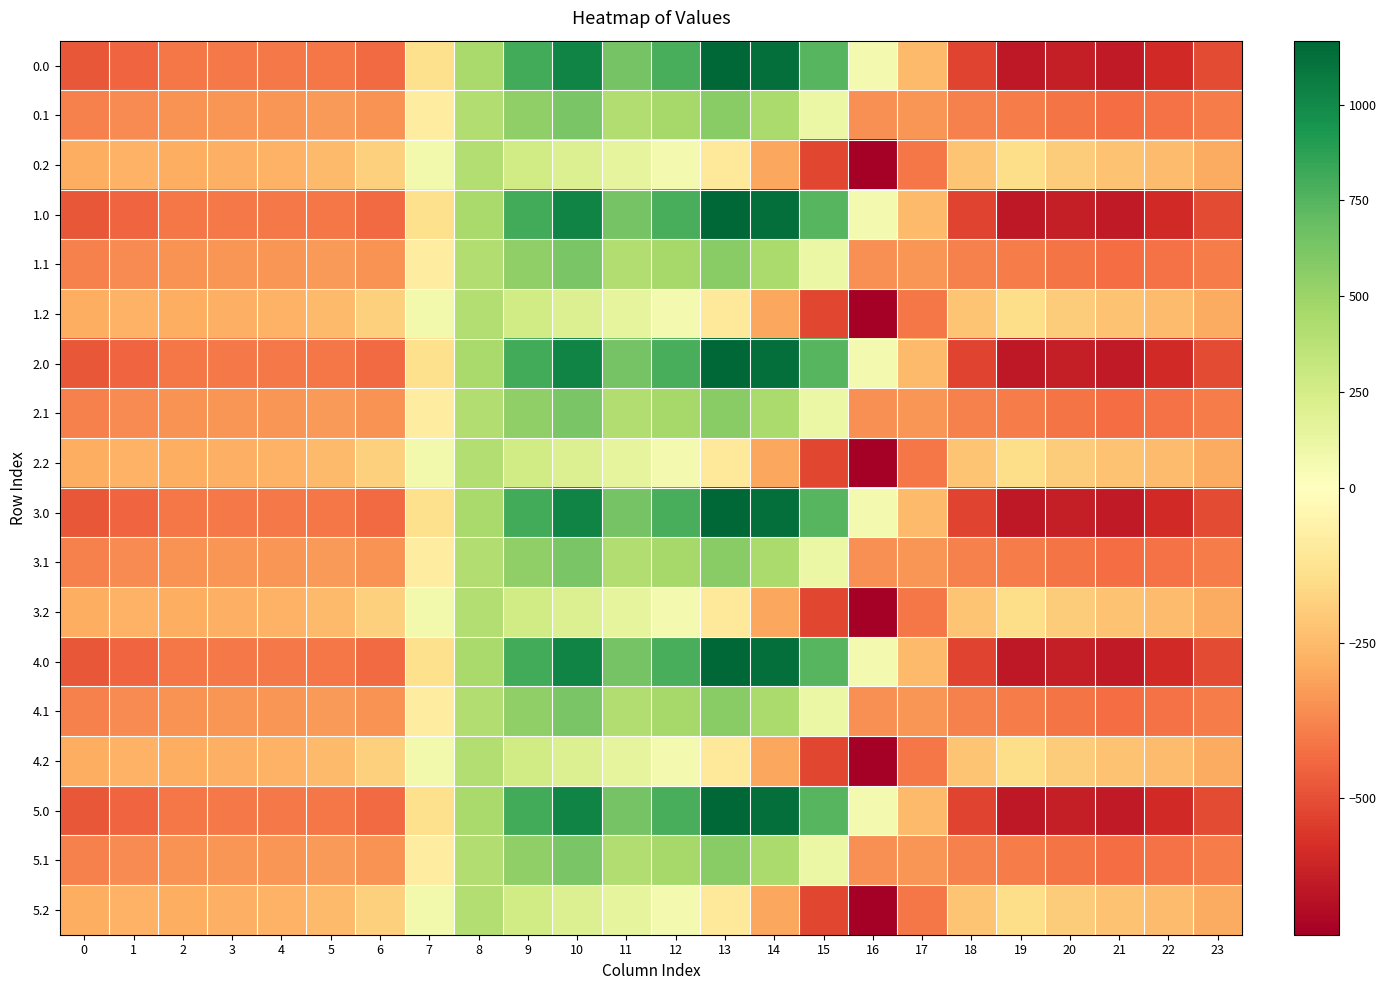

Which has a higher value, 8 or 11?

11